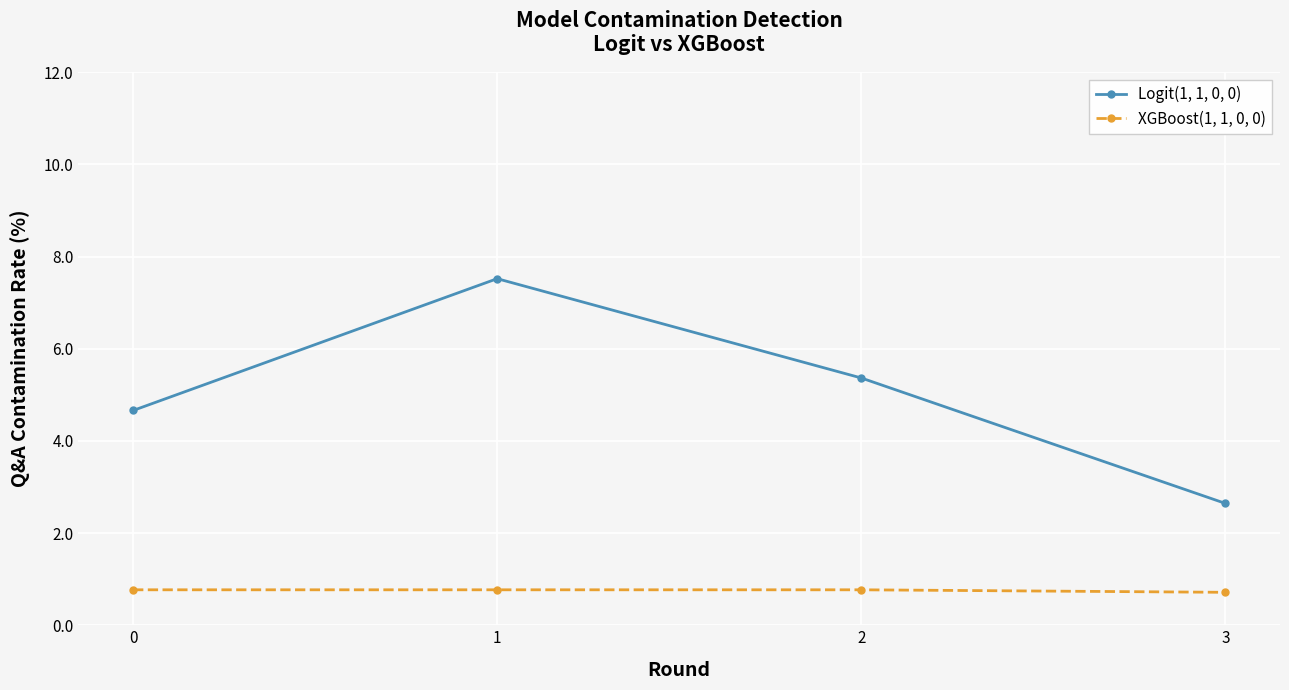

Rank the series by their maximum value, from lowest to highest.

XGBoost(1, 1, 0, 0), Logit(1, 1, 0, 0)